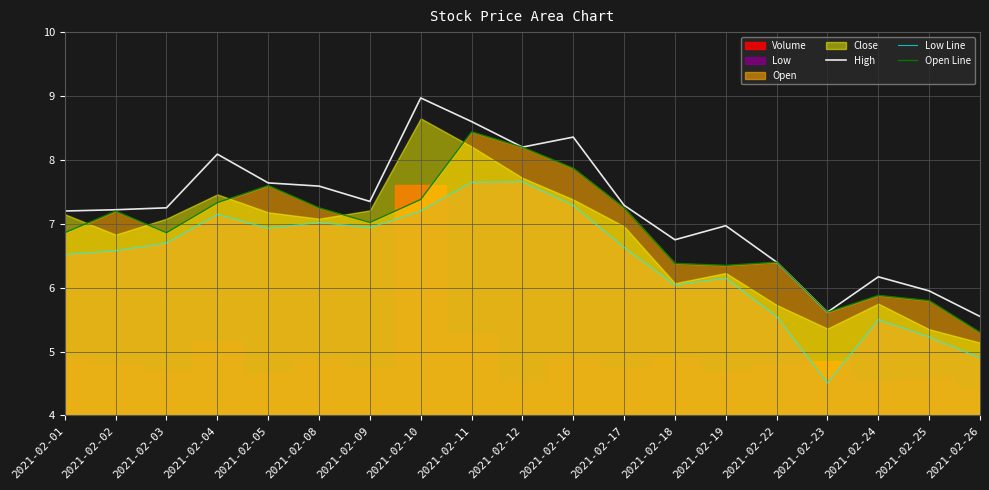

Rank the categories by High value from lowest to highest.

2021-02-26, 2021-02-23, 2021-02-25, 2021-02-24, 2021-02-22, 2021-02-18, 2021-02-19, 2021-02-01, 2021-02-02, 2021-02-03, 2021-02-17, 2021-02-09, 2021-02-08, 2021-02-05, 2021-02-04, 2021-02-12, 2021-02-16, 2021-02-11, 2021-02-10